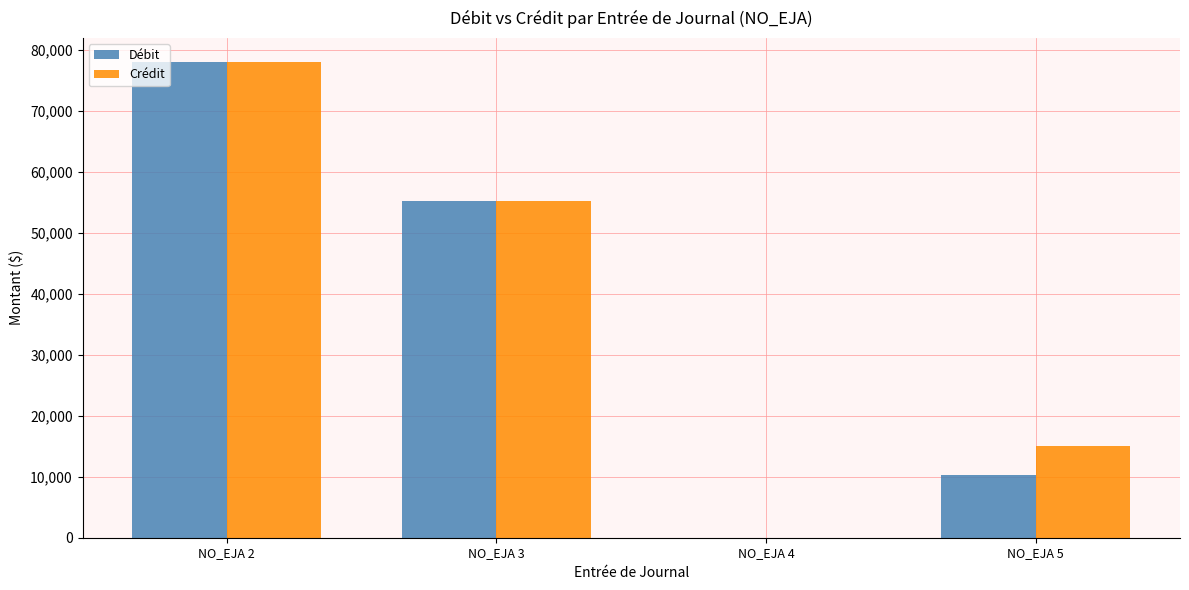

Are the bars grouped side by side (vs. stacked)?

Yes